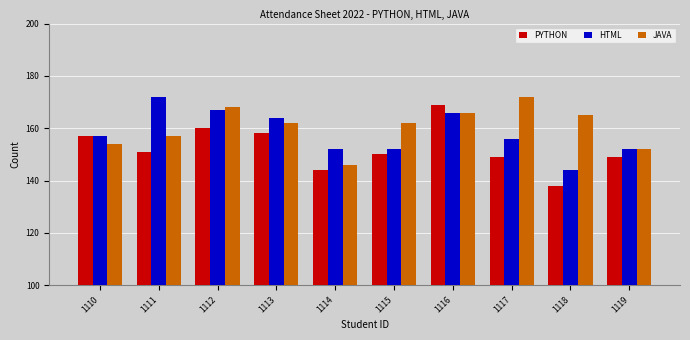

What is the difference between the highest and lowest values at 1113?

6